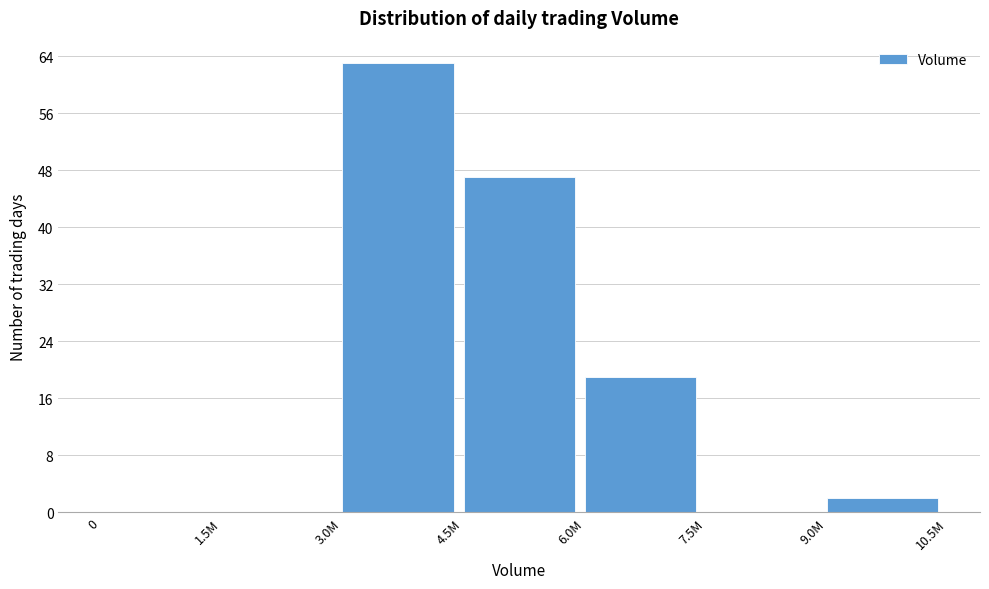

Reading left to right, list all the values displayed in this chart.

0=0	1.5M=0	3.0M=63	4.5M=47	6.0M=19	7.5M=0	9.0M=2